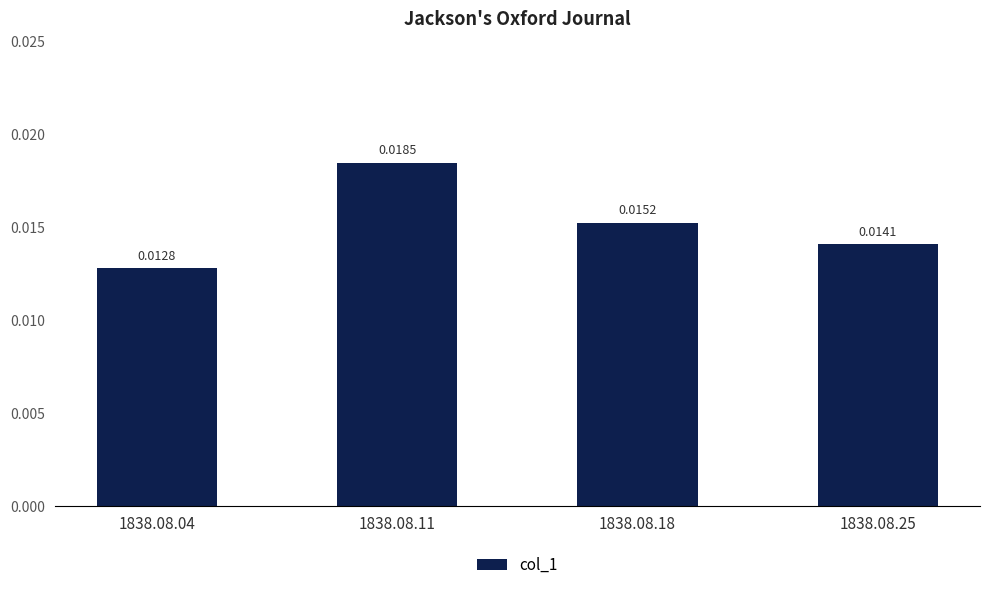

Rank the categories by value from lowest to highest.

1838.08.04, 1838.08.25, 1838.08.18, 1838.08.11